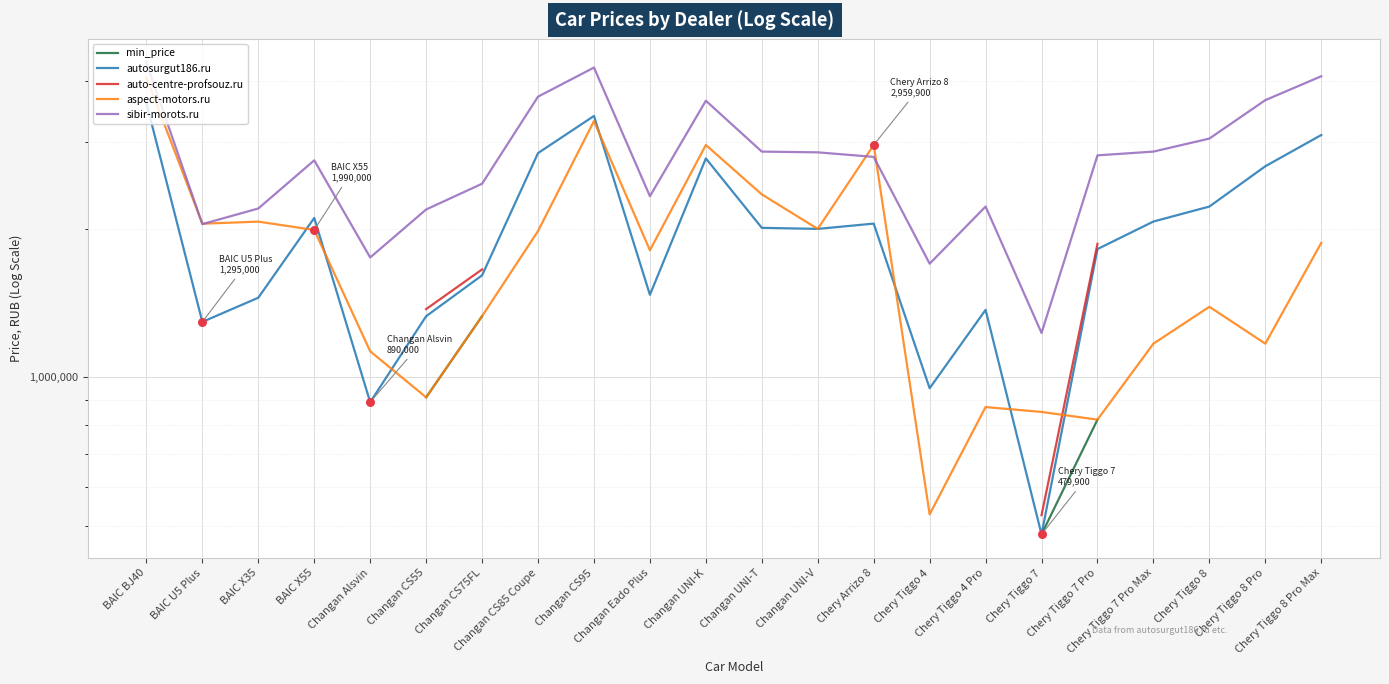

Which series reaches the maximum Y coordinate?

sibir-morots.ru